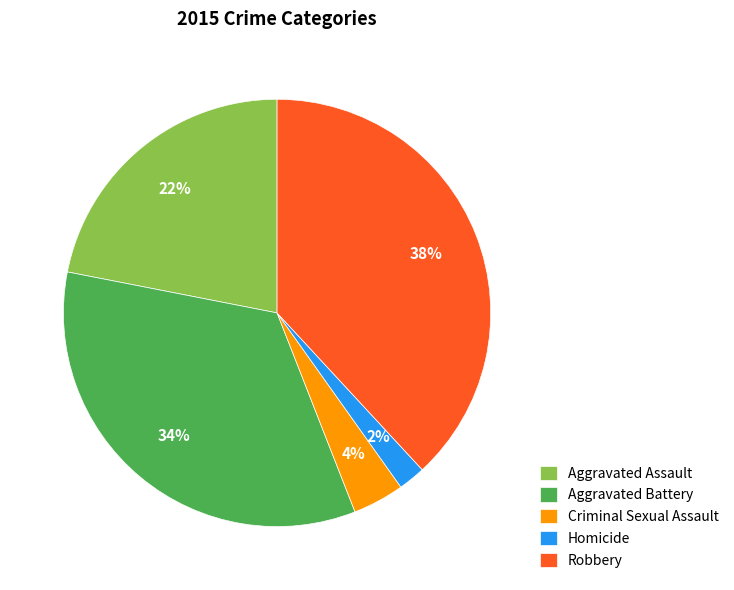

To the nearest percent, what percentage of the pie is Robbery?

38%